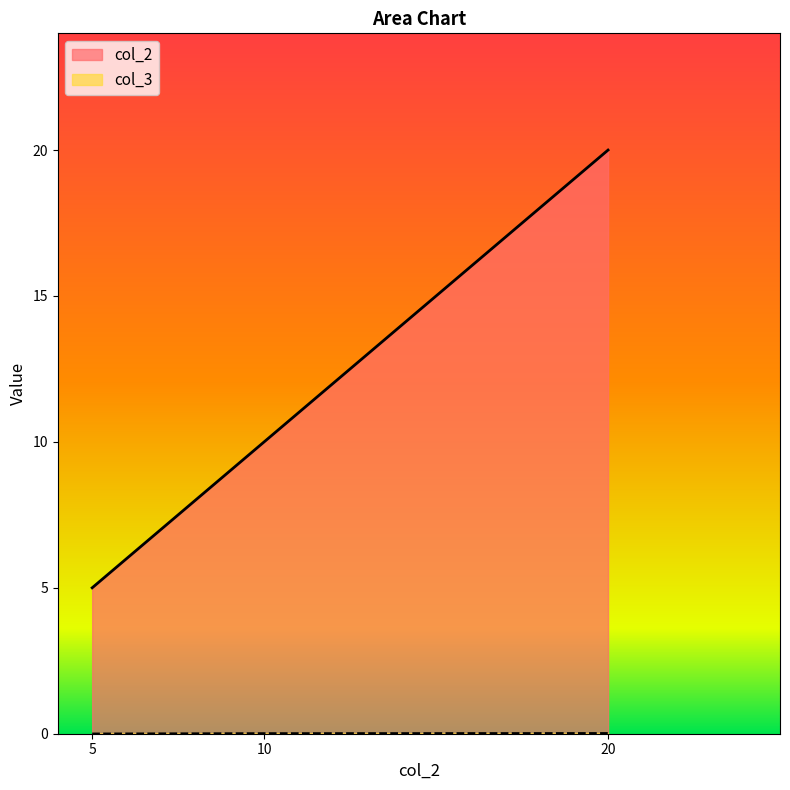

Rank the series at 20 from highest to lowest value.

col_2, col_3